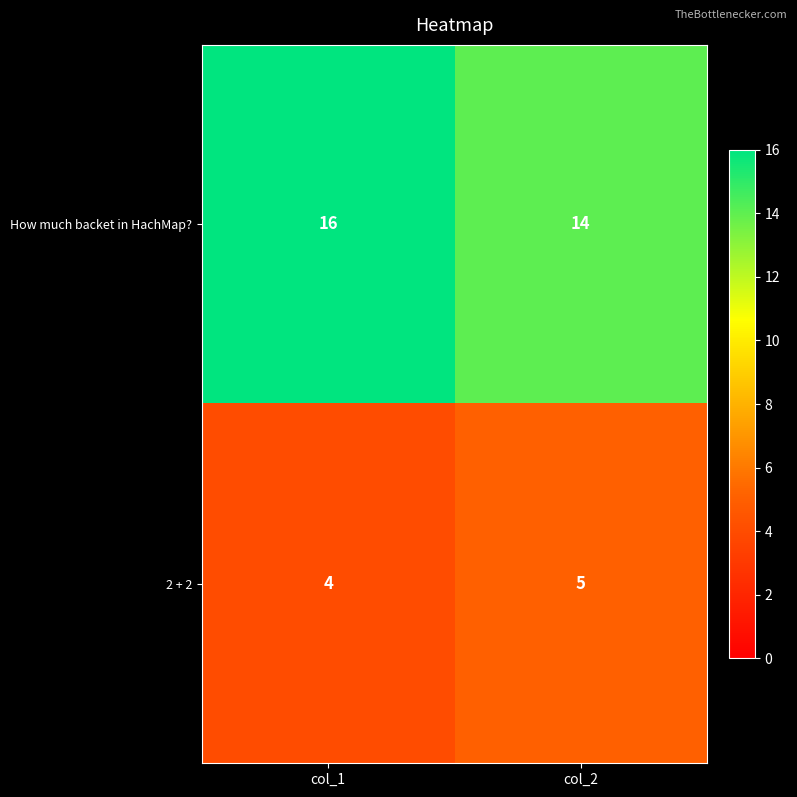

Rank the series at col_2 from highest to lowest value.

How much backet in HachMap?, 2 + 2